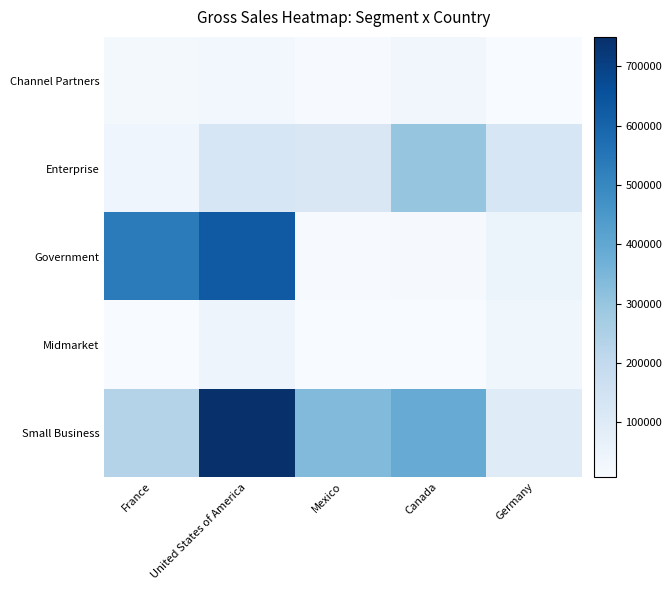

What is the total value across all series at Germany?

323637